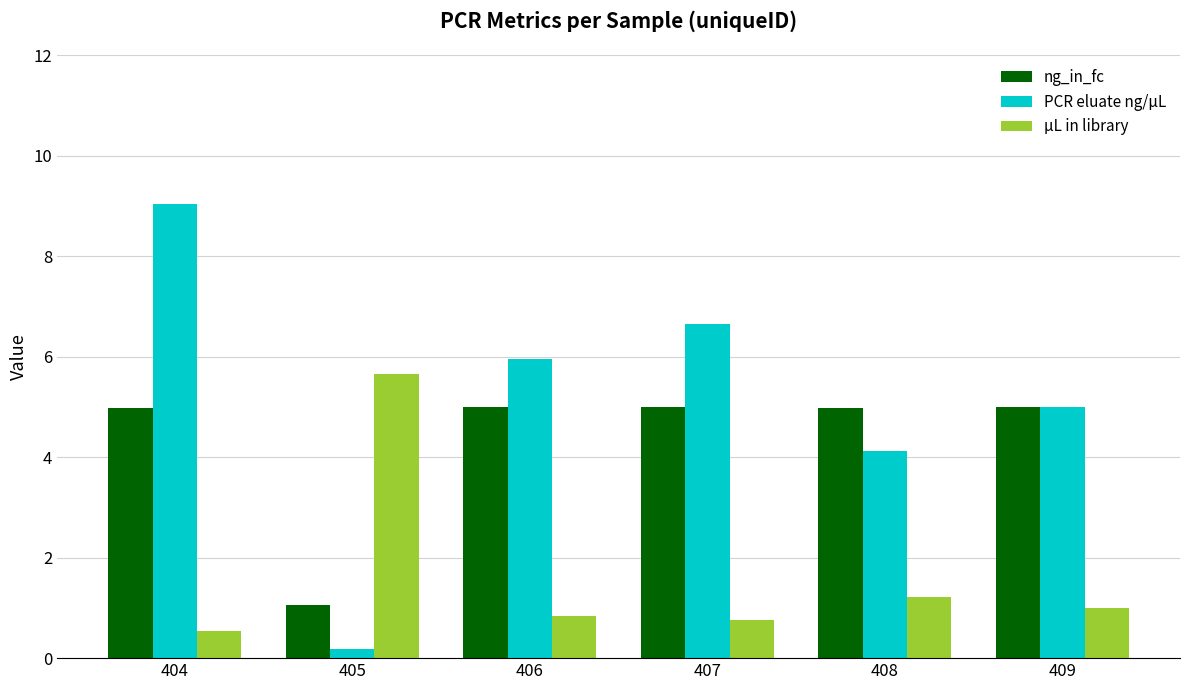

How many series are shown in this chart?

3